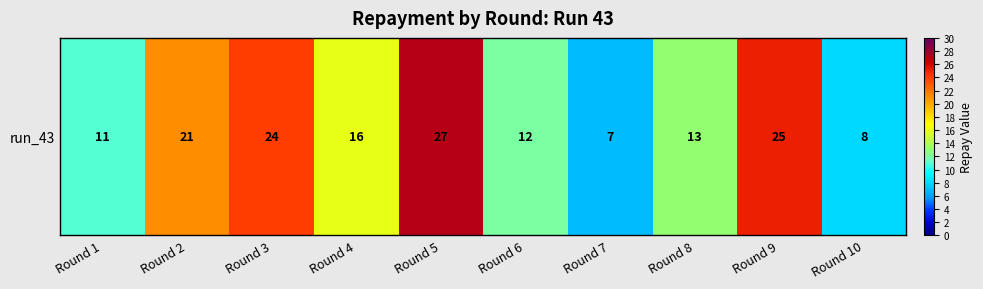

What is the sum of the values at Round 10 and Round 6?

20